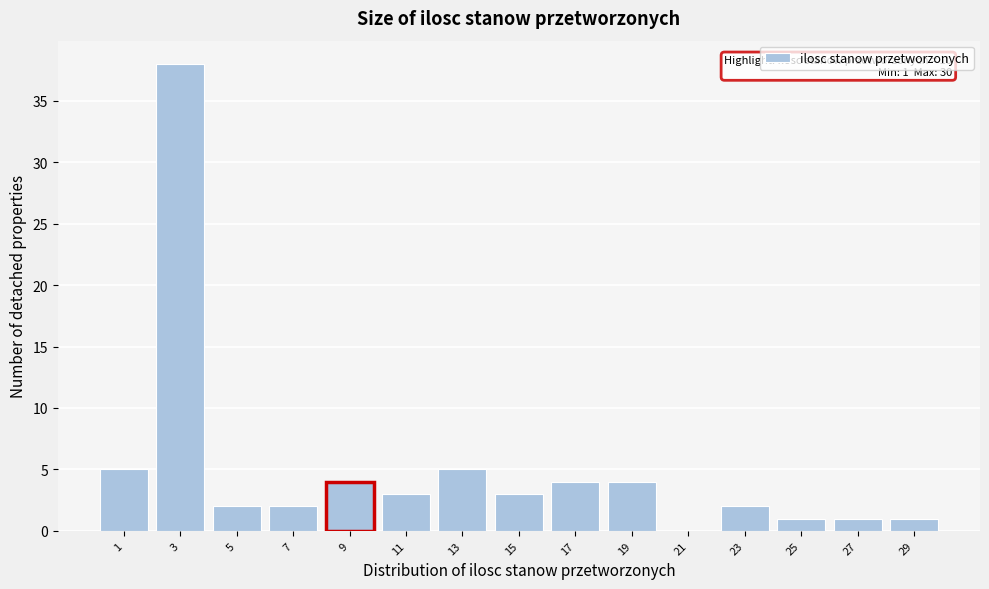

Reading left to right, what are all the values shown in this chart?

1=5	3=38	5=2	7=2	9=4	11=3	13=5	15=3	17=4	19=4	21=0	23=2	25=1	27=1	29=1